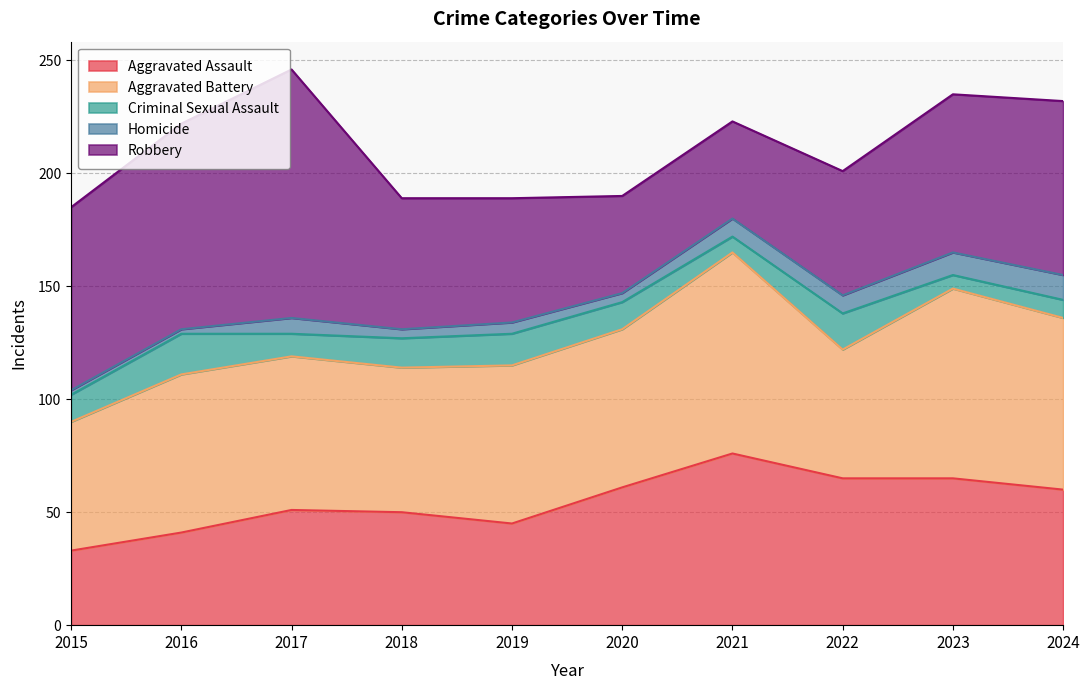

List the labels in order of Aggravated Assault value, largest first.

2021, 2022, 2023, 2020, 2024, 2017, 2018, 2019, 2016, 2015